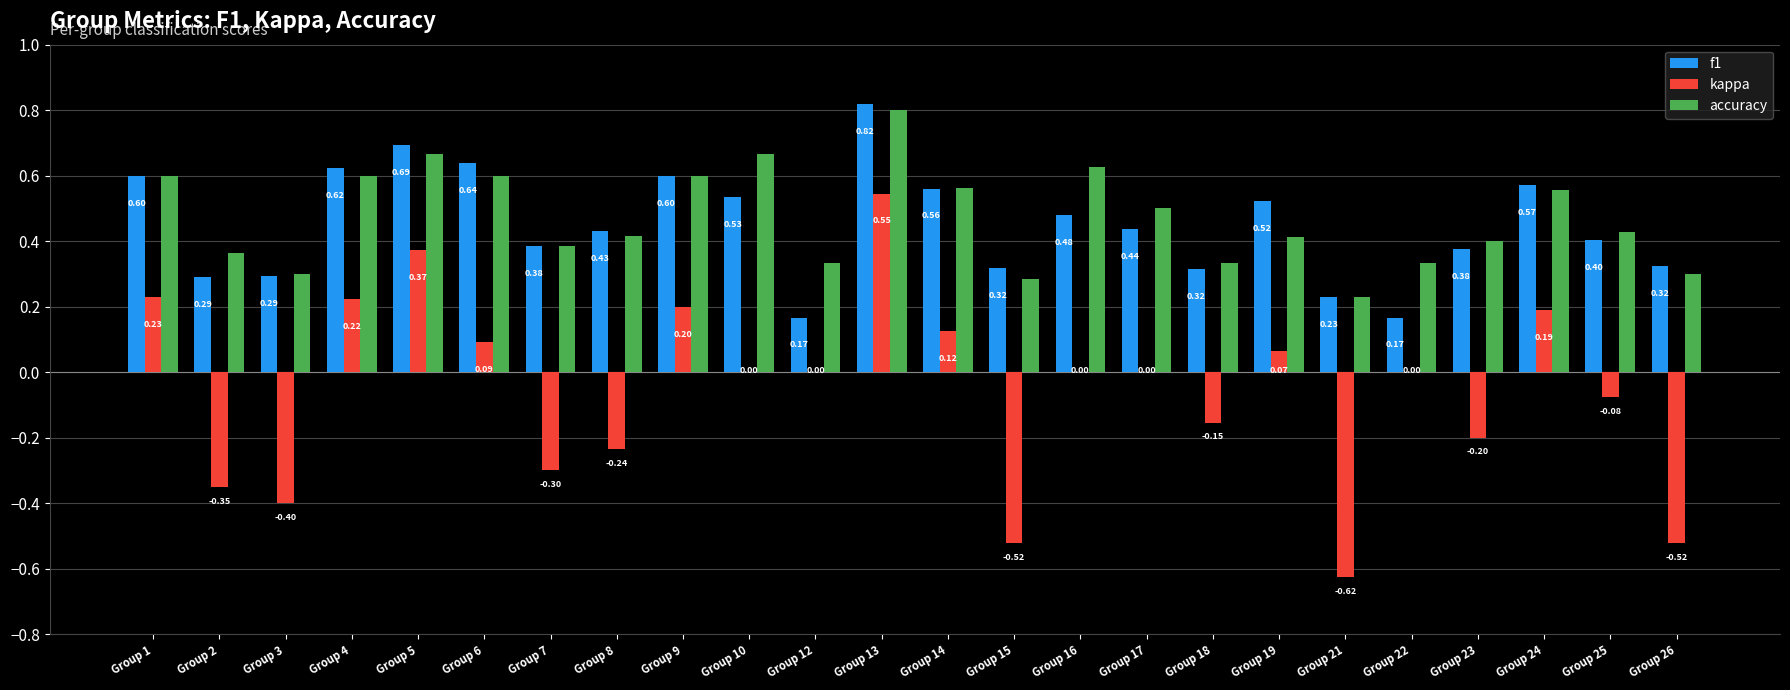

What is the sum of all f1 values?

10.8